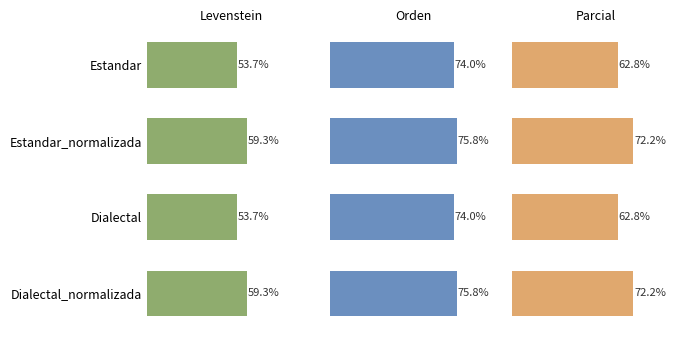

Rank the series by their average value, from highest to lowest.

Orden, Parcial, Levenstein